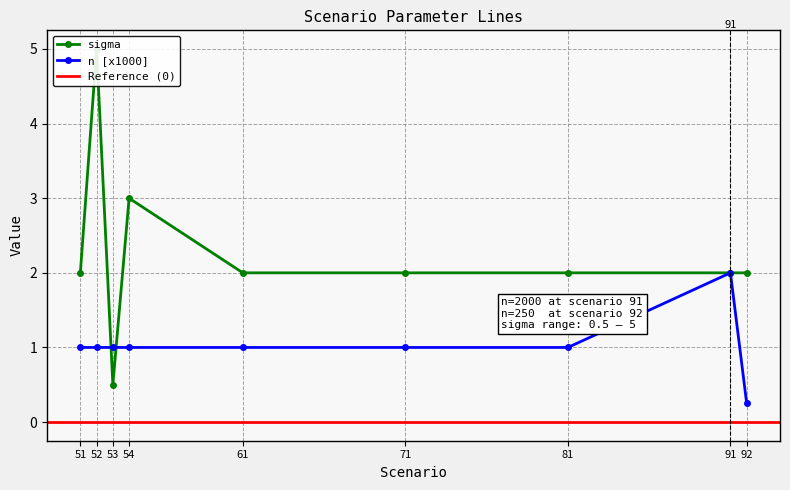

At which label does n first exceed 1?

91